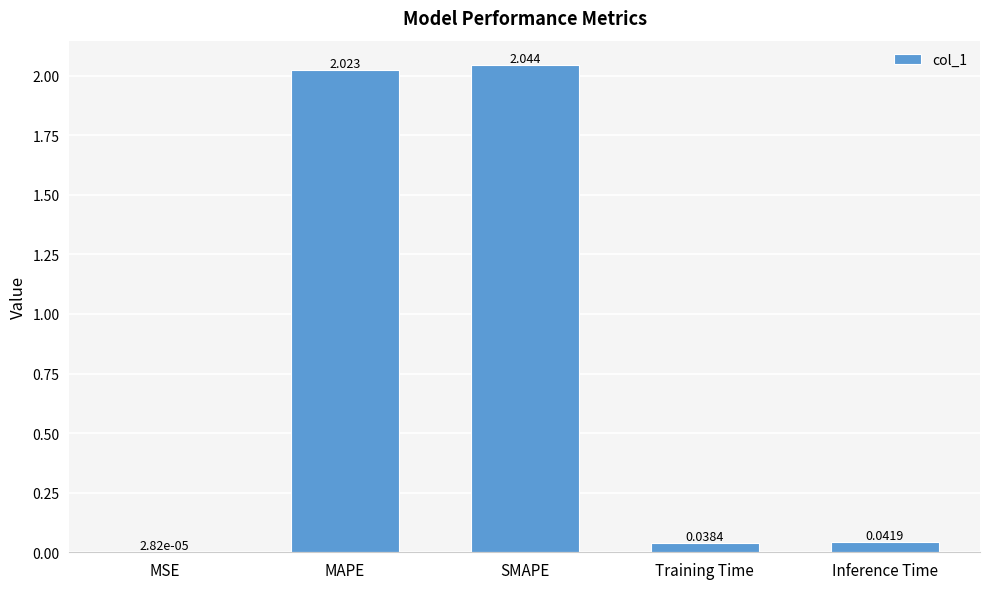

Between Training Time and SMAPE, which is larger?

SMAPE